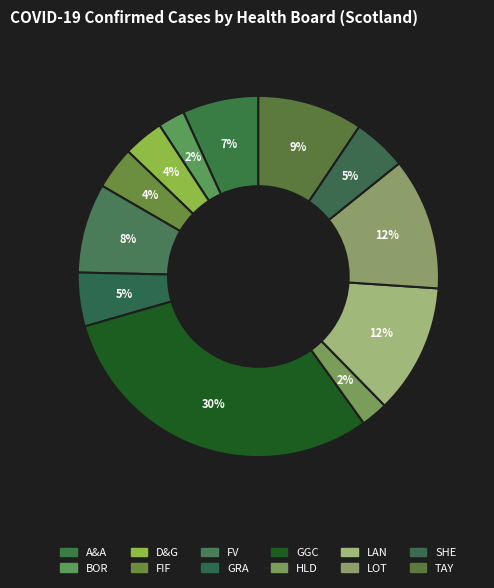

What is the smallest slice in the pie chart?

BOR